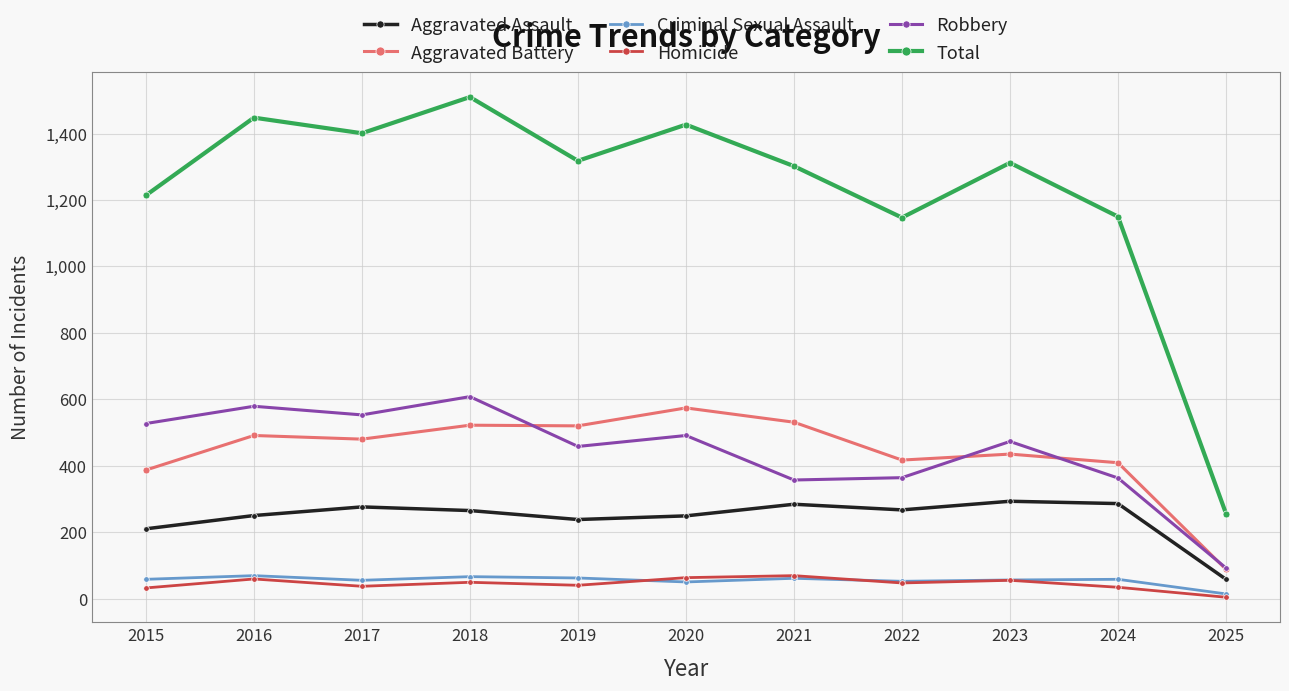

Which series has the largest range (max minus min)?

Total